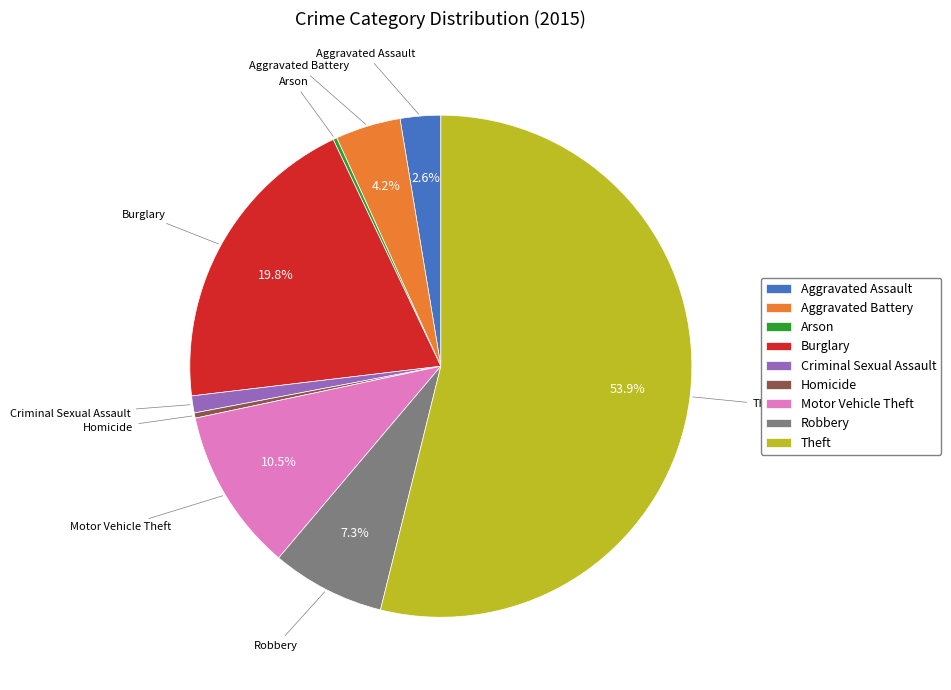

To the nearest percent, what is the average slice percentage?

11%